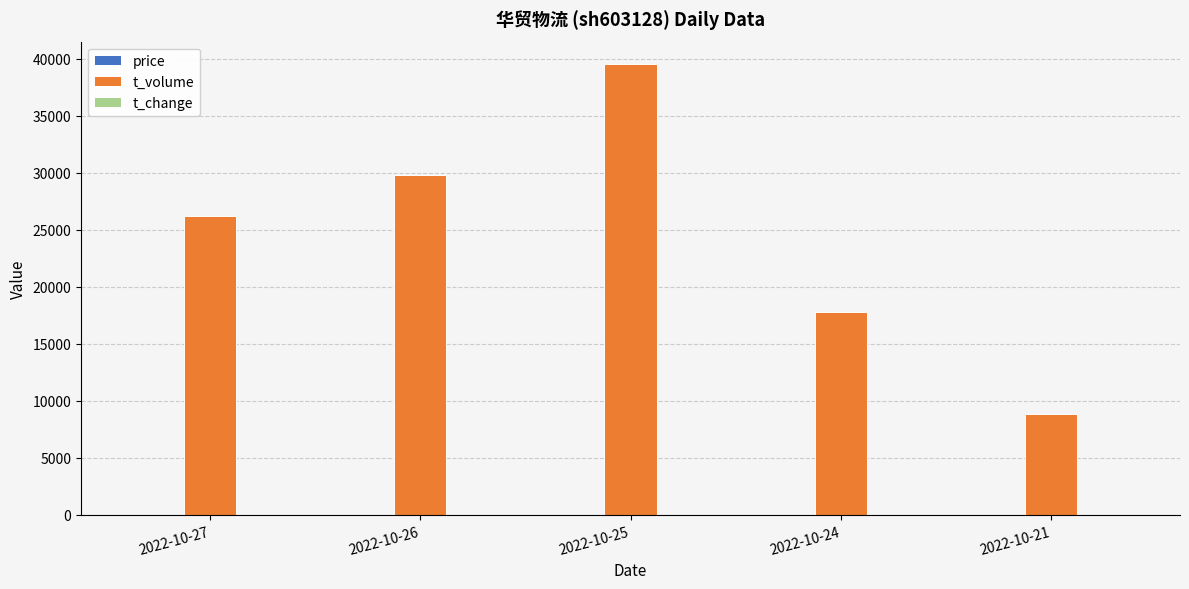

The value of t_volume at 2022-10-24 is 25516.0. True or false?

False